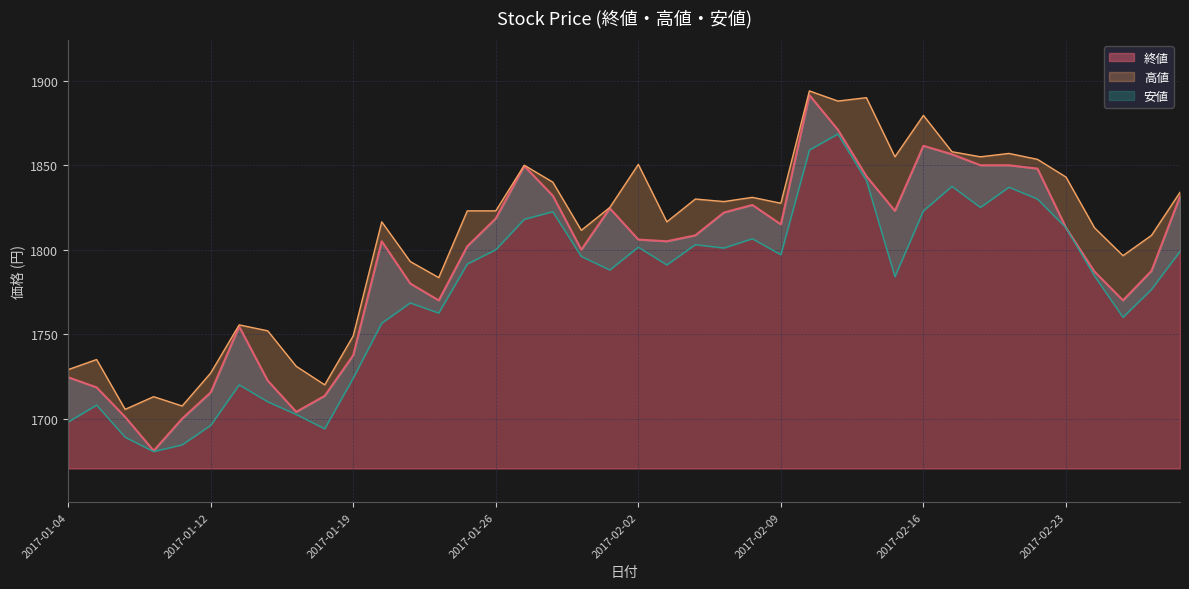

Reading left to right, transcribe all the data shown in this chart.

2017-01-04=1724.5	2017-01-05=1718.5	2017-01-06=1701.0	2017-01-10=1681.0	2017-01-11=1700.0	2017-01-12=1715.5	2017-01-13=1754.5	2017-01-16=1722.5	2017-01-17=1704.0	2017-01-18=1713.5	2017-01-19=1737.5	2017-01-20=1805.0	2017-01-23=1780.0	2017-01-24=1770.0	2017-01-25=1802.0	2017-01-26=1818.5	2017-01-27=1849.5	2017-01-30=1832.0	2017-01-31=1800.0	2017-02-01=1824.5	2017-02-02=1806.0	2017-02-03=1805.0	2017-02-06=1808.5	2017-02-07=1822.0	2017-02-08=1826.5	2017-02-09=1815.0	2017-02-10=1891.5	2017-02-13=1871.0	2017-02-14=1843.5	2017-02-15=1823.0	2017-02-16=1861.5	2017-02-17=1856.5	2017-02-20=1850.0	2017-02-21=1850.0	2017-02-22=1848.0	2017-02-23=1813.0	2017-02-24=1787.0	2017-02-27=1770.0	2017-02-28=1787.5	2017-03-01=1831.5